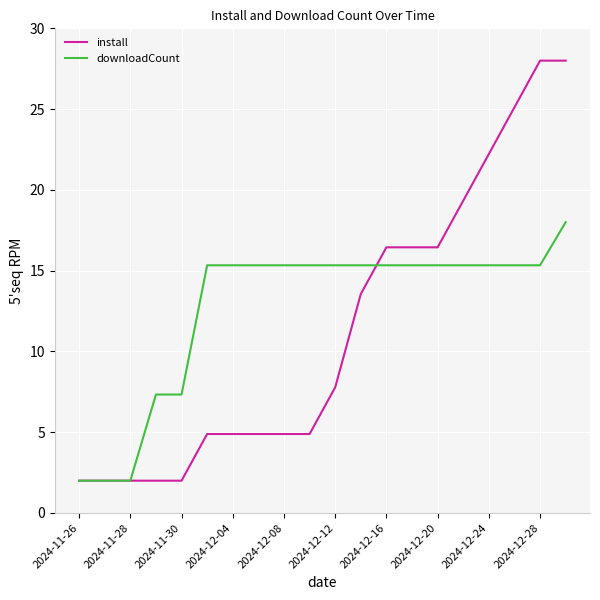

What is the greatest value displayed?

28.0